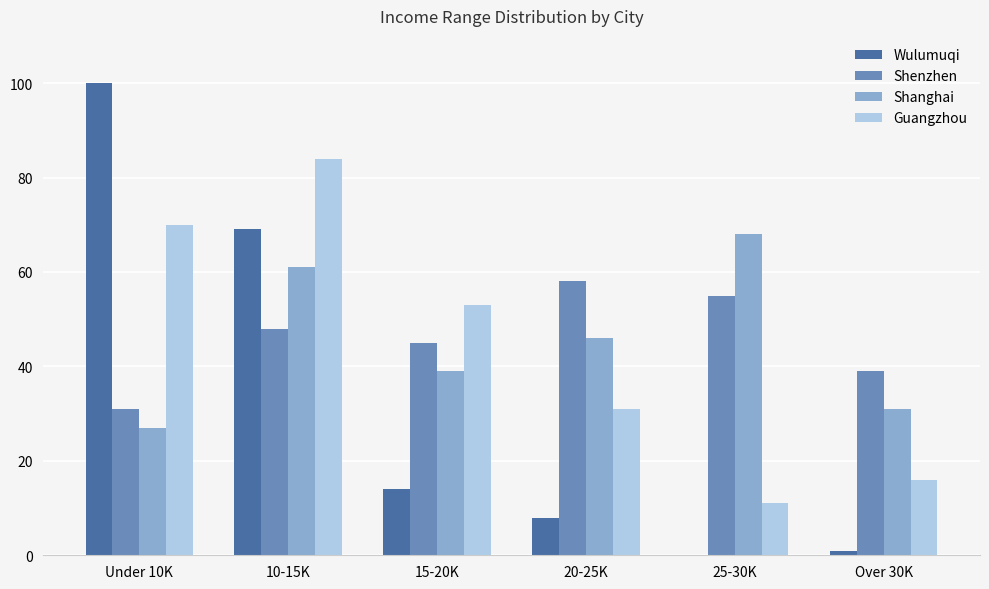

At which category is the sum across all series the highest?

10-15K